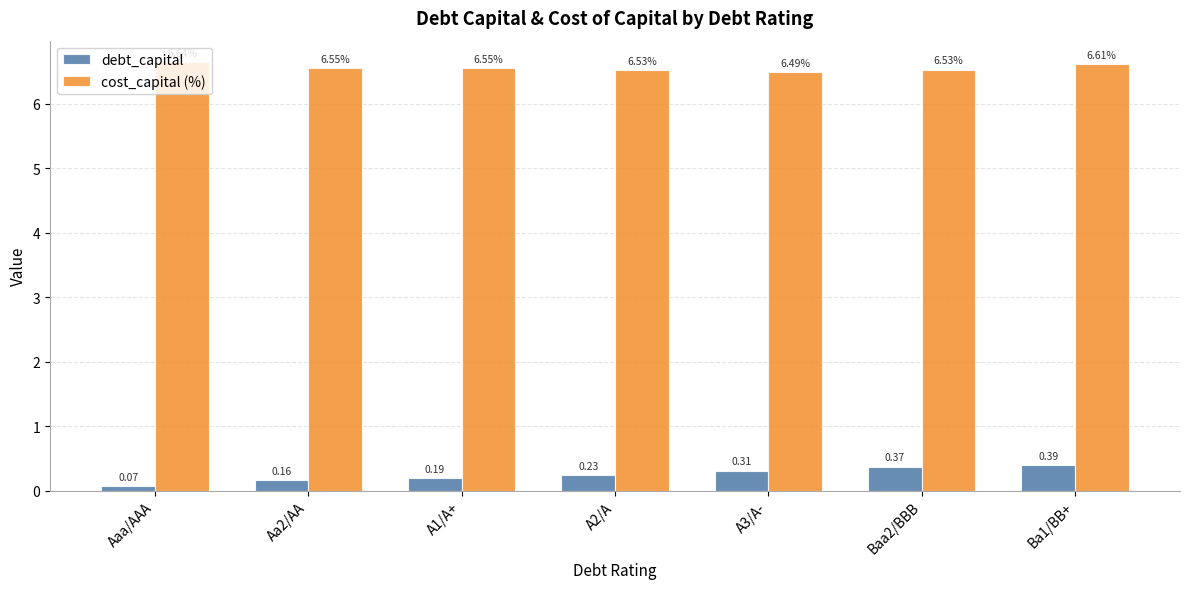

How many groups of bars are there?

7